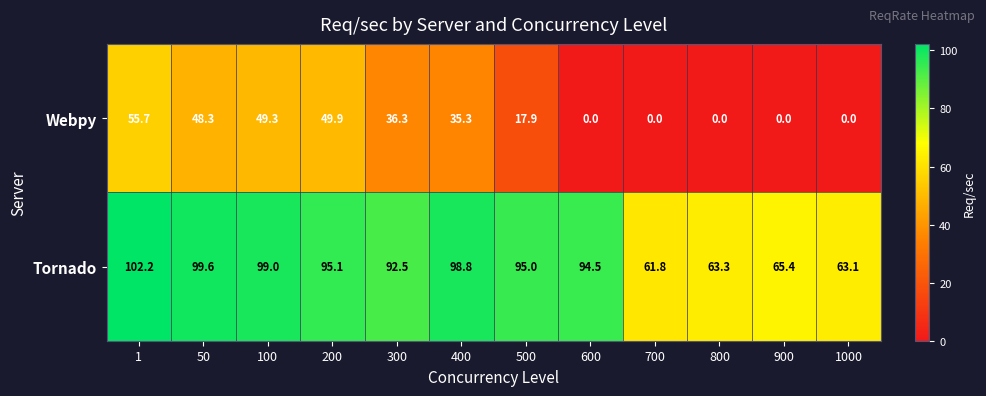

Between 100 and 500, which series saw the biggest shift?

Webpy